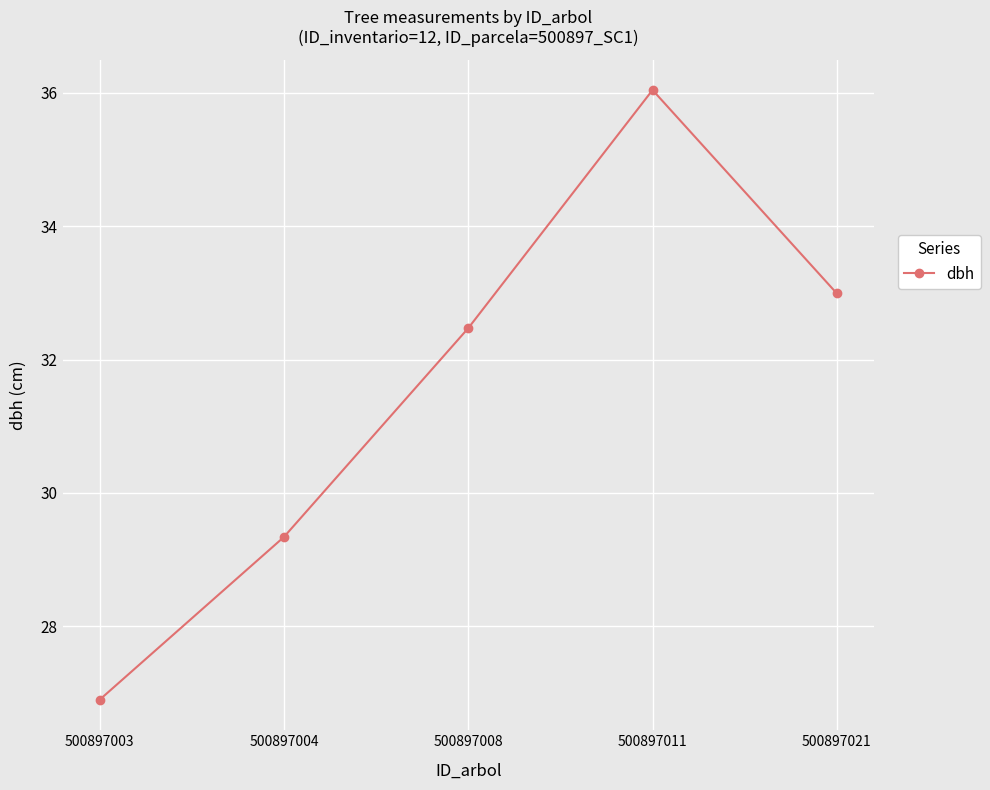

Reading right to left, list all the values displayed in this chart.

33.0	36.0	32.5	29.3	26.9